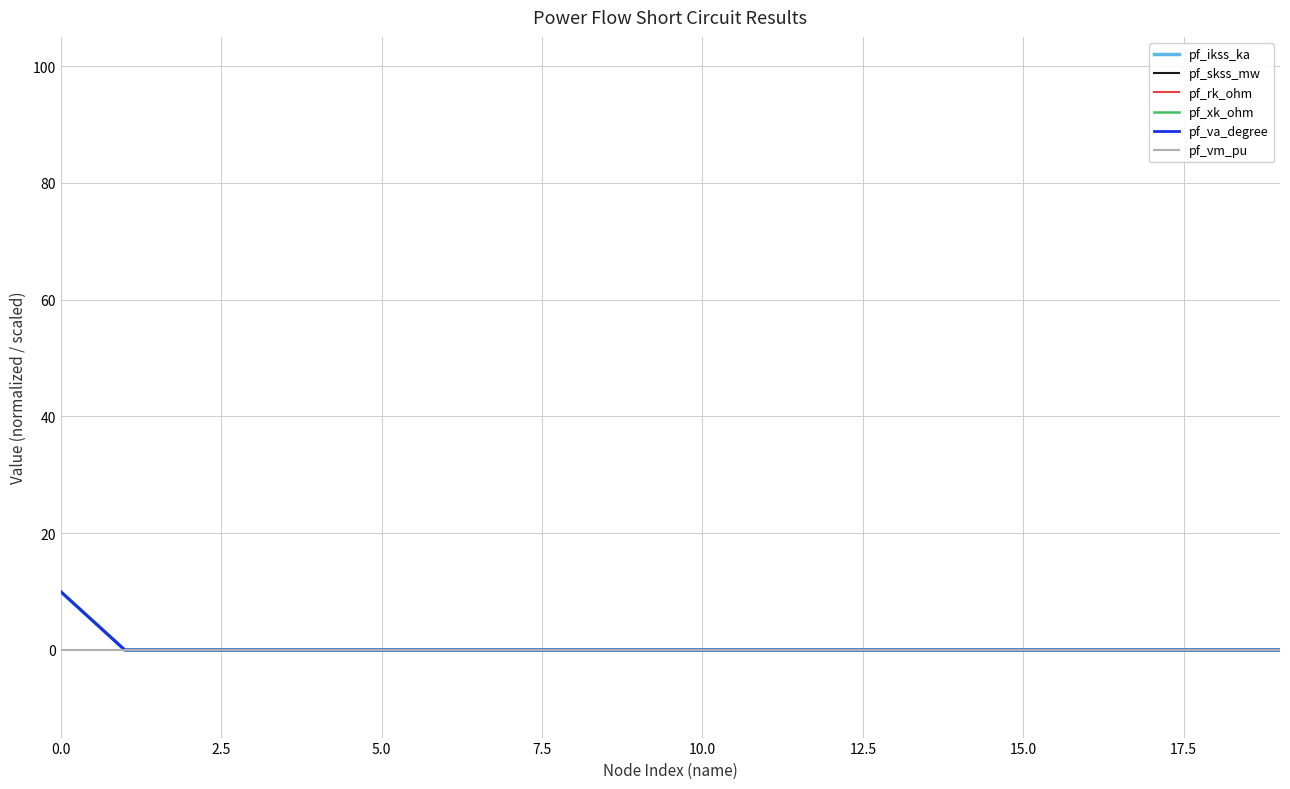

Does the chart have visible grid lines?

Yes